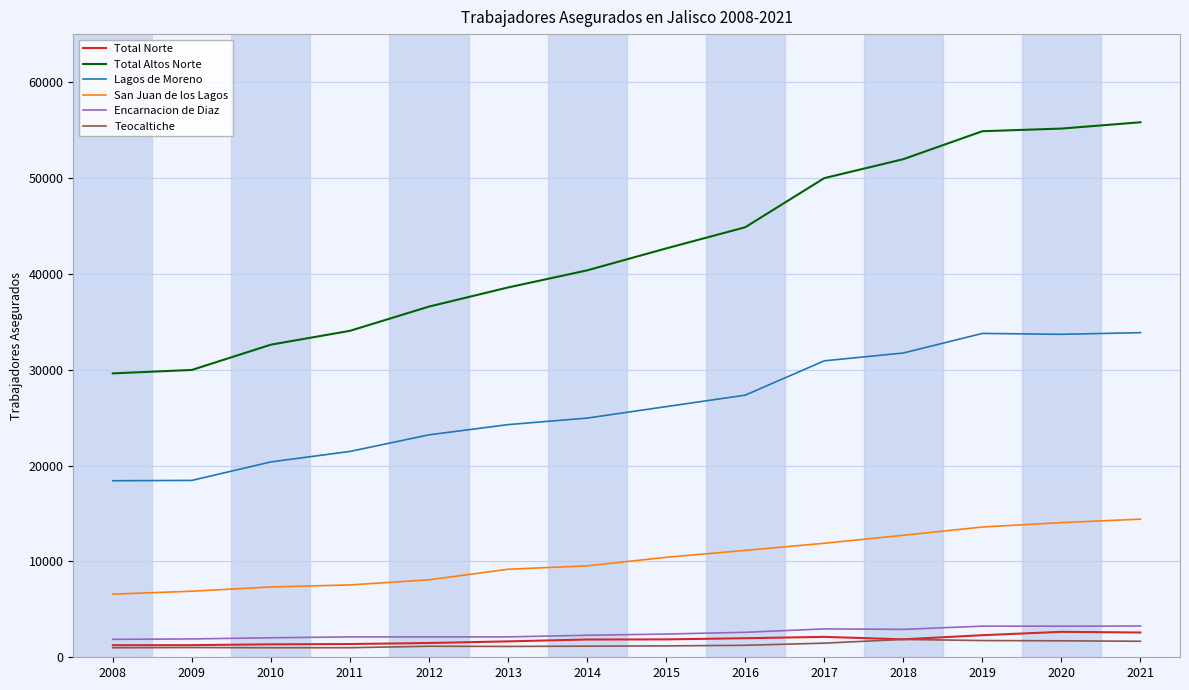

Which series has the largest range (max minus min)?

Total Altos Norte